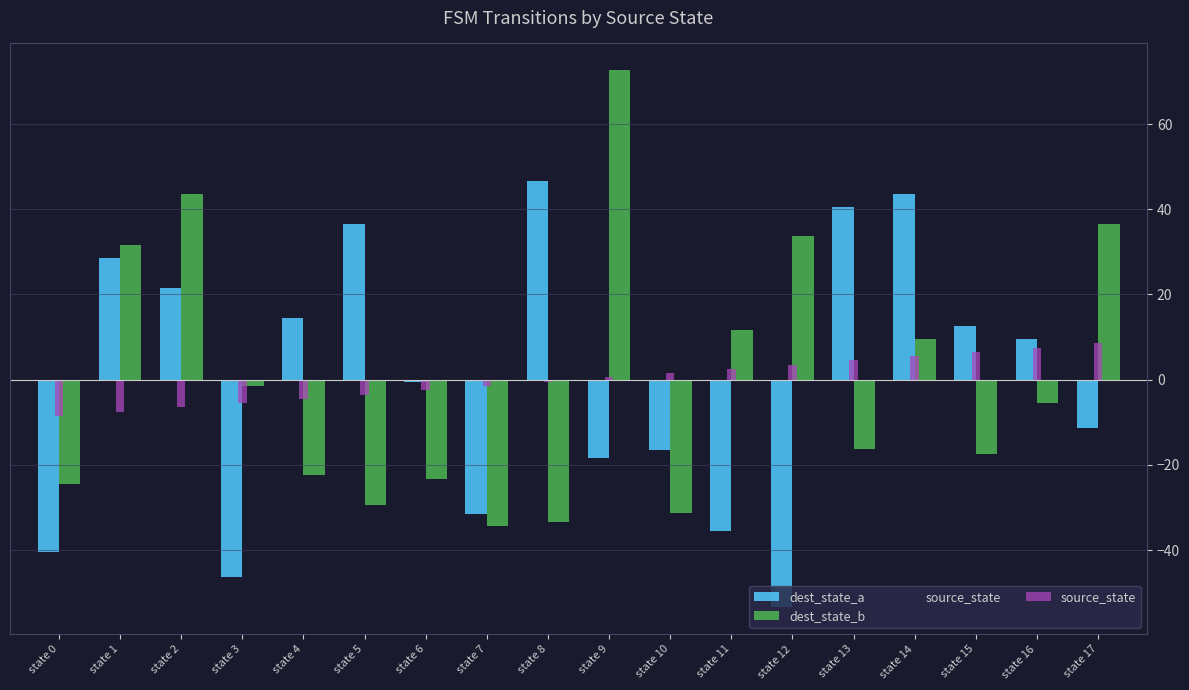

Are the bars grouped side by side (vs. stacked)?

Yes